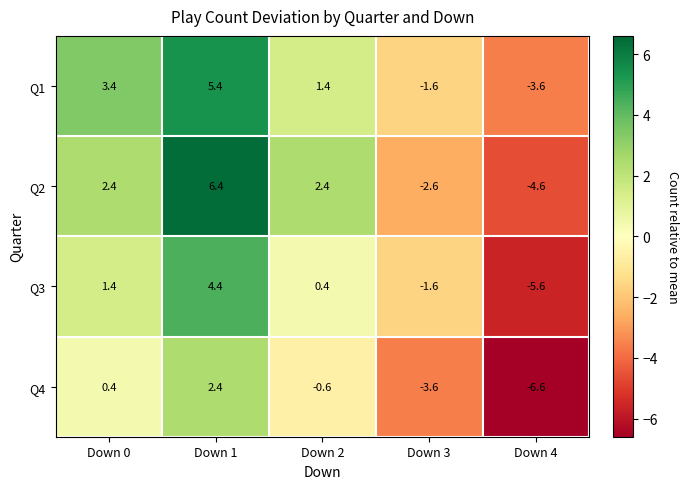

Which category has the highest value across all series?

Down 1